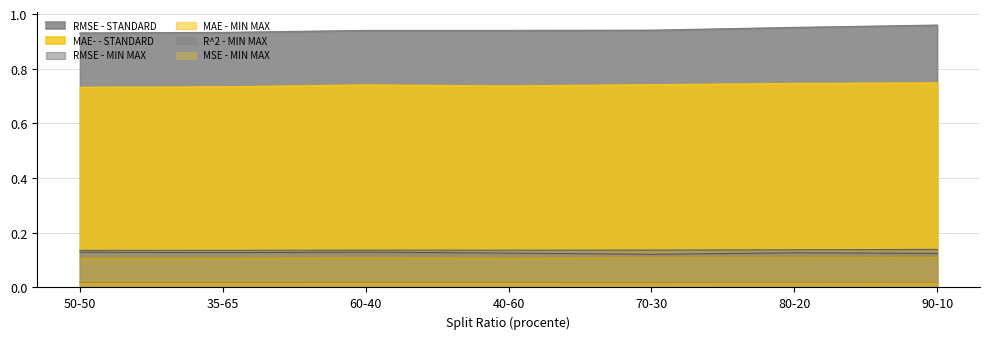

What position from the left is 70-30?

5